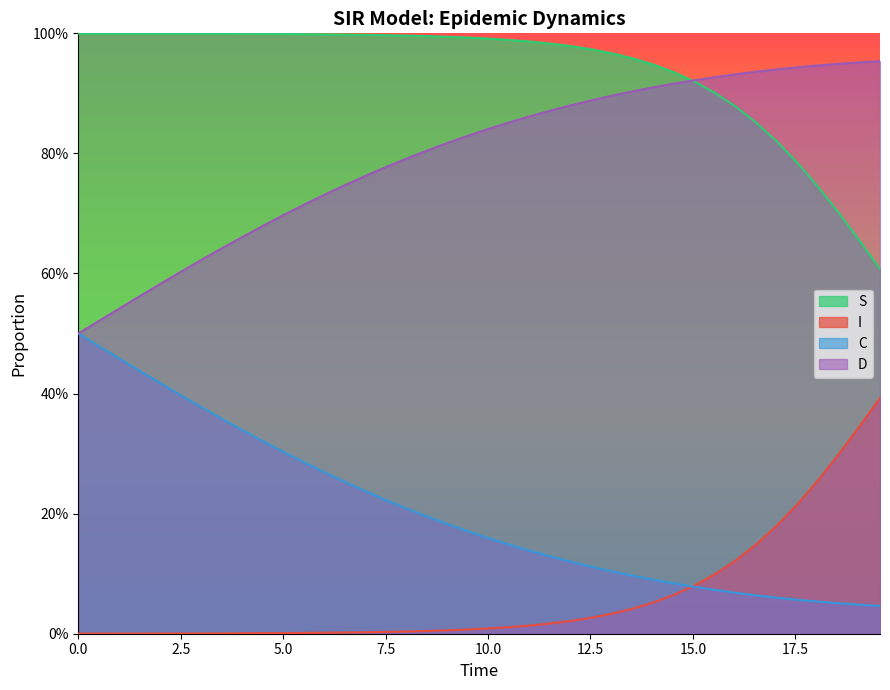

The value of C at 36 is 0.1. True or false?

False